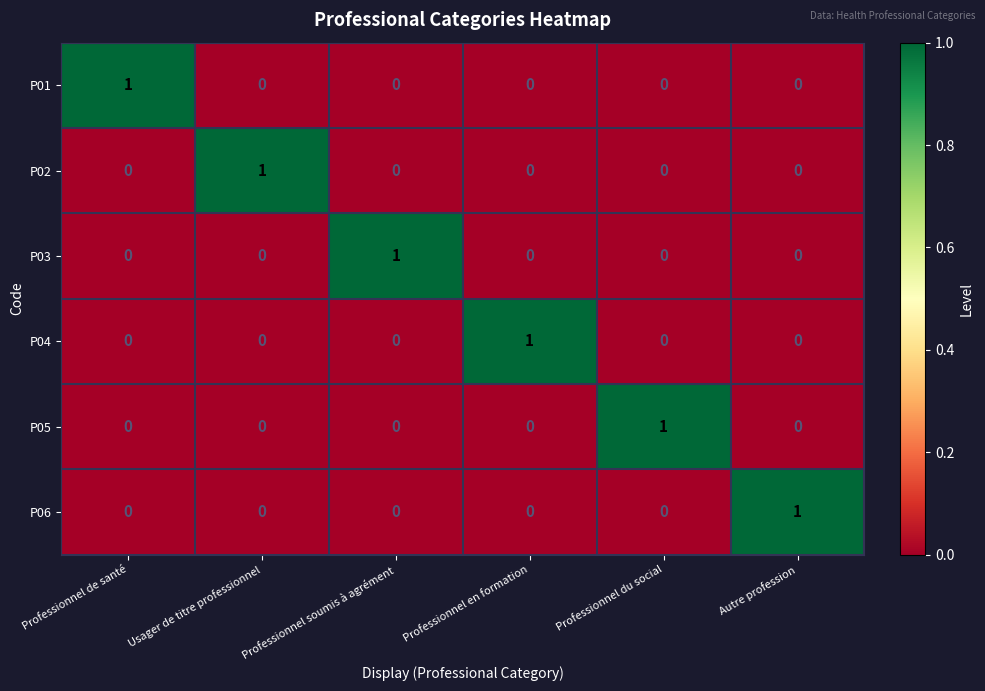

At which label does P06 reach its peak?

Autre profession